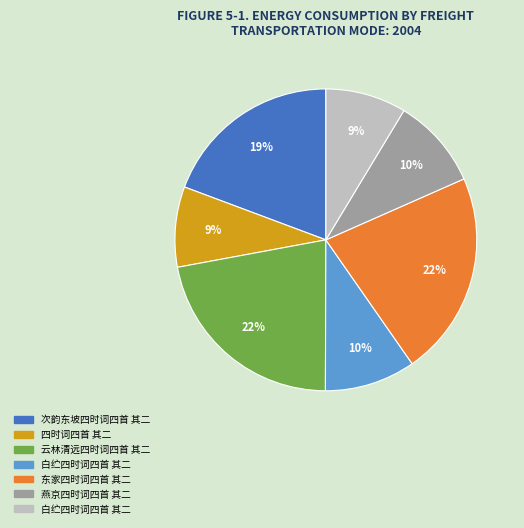

Is there any slice that represents more than half of the pie?

No